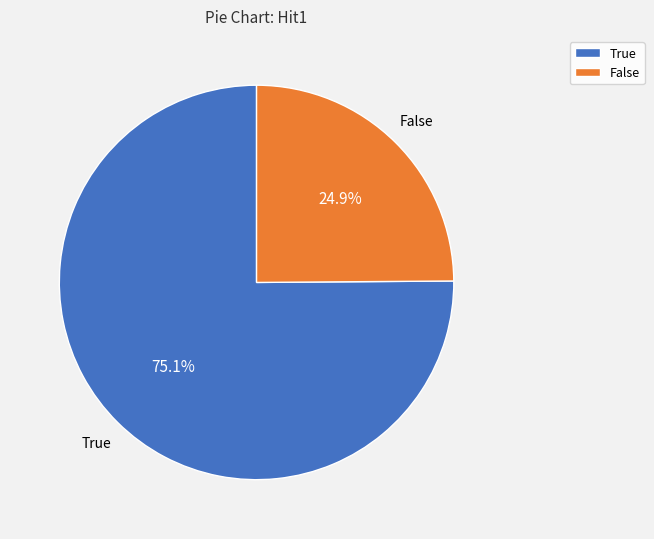

Rank the categories by value from lowest to highest.

False, True